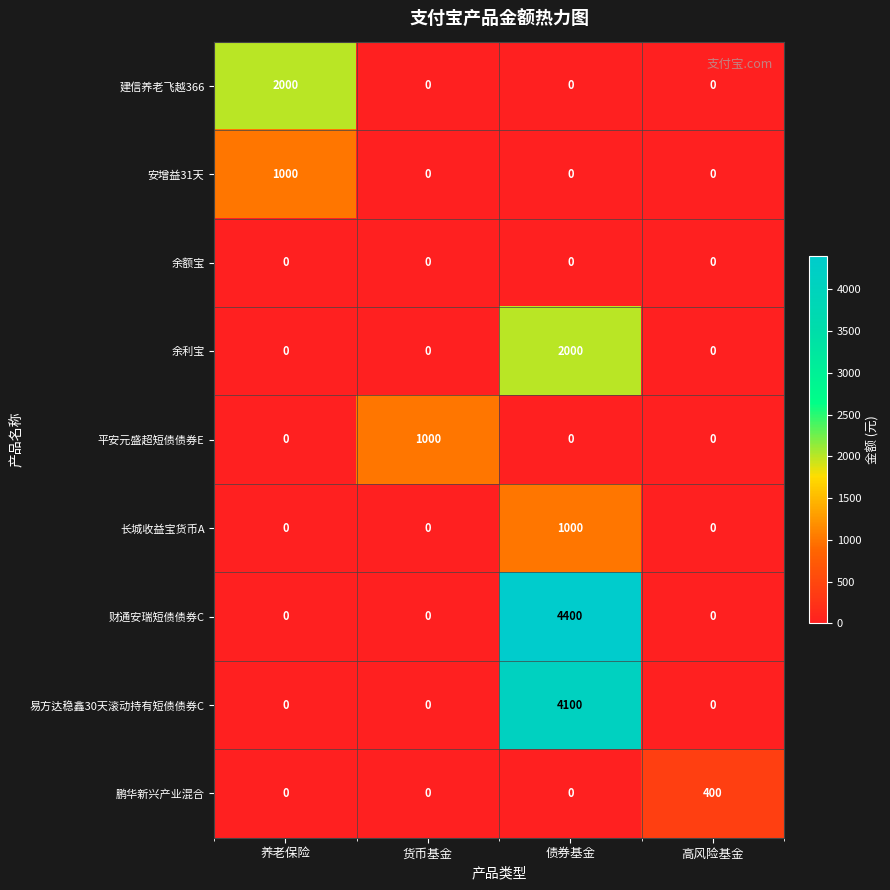

The value of 长城收益宝货币A at 货币基金 is 0. True or false?

True